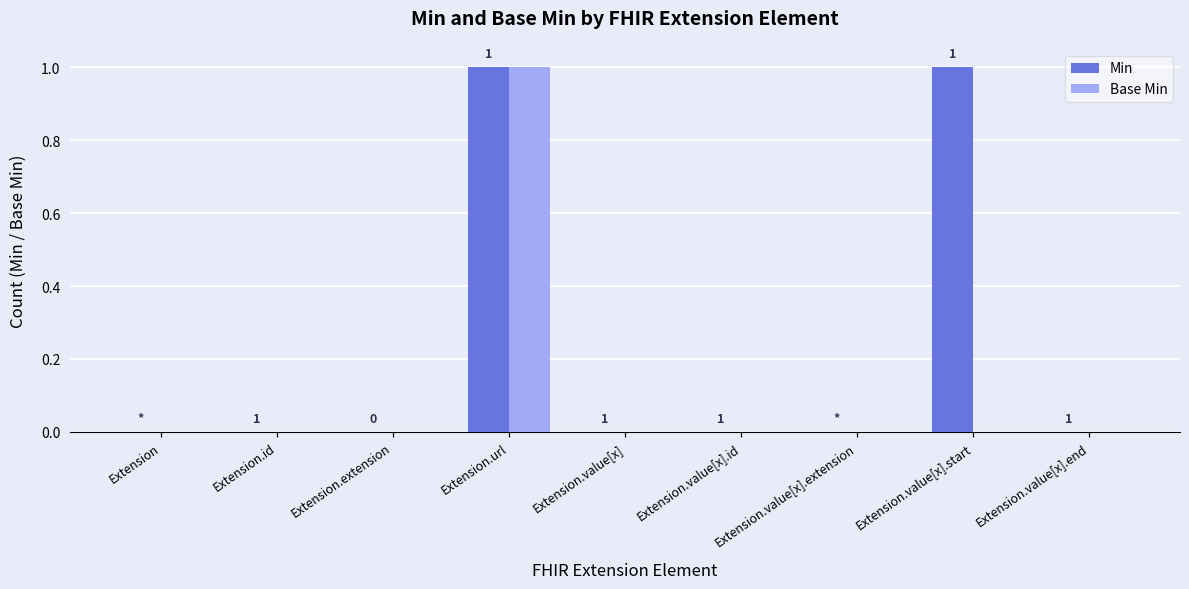

Which series has the largest total across all categories?

Min